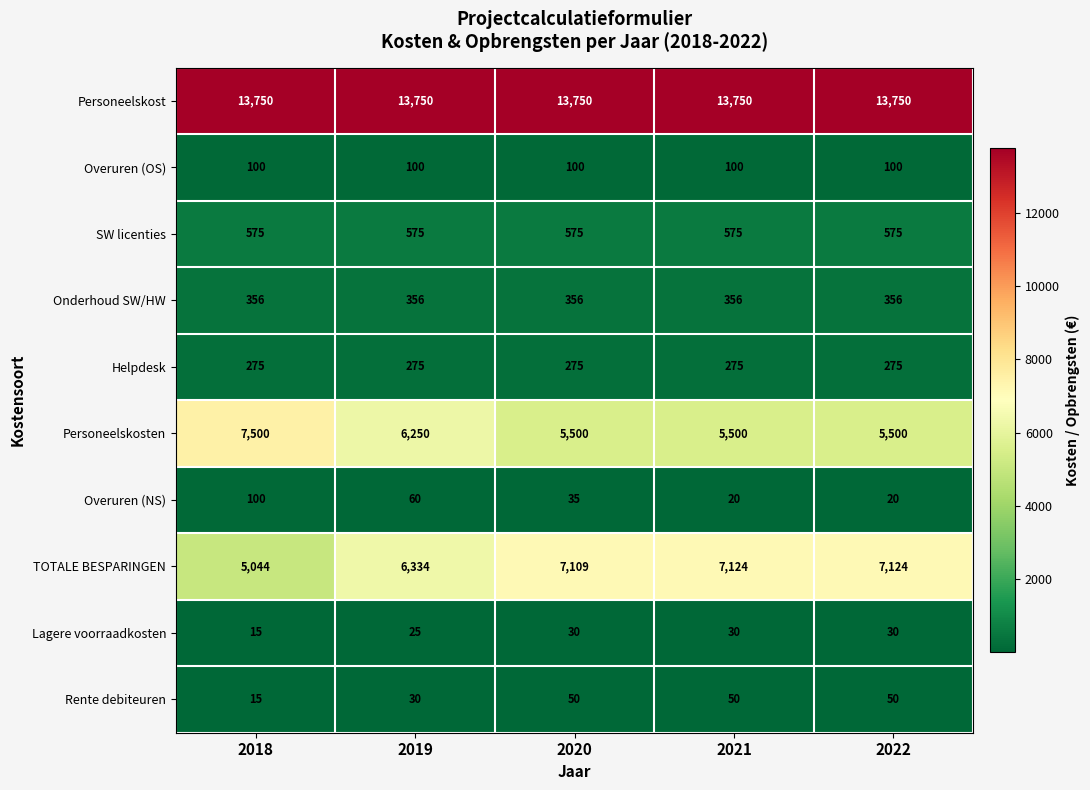

At which category does the chart reach its minimum across all series?

2018